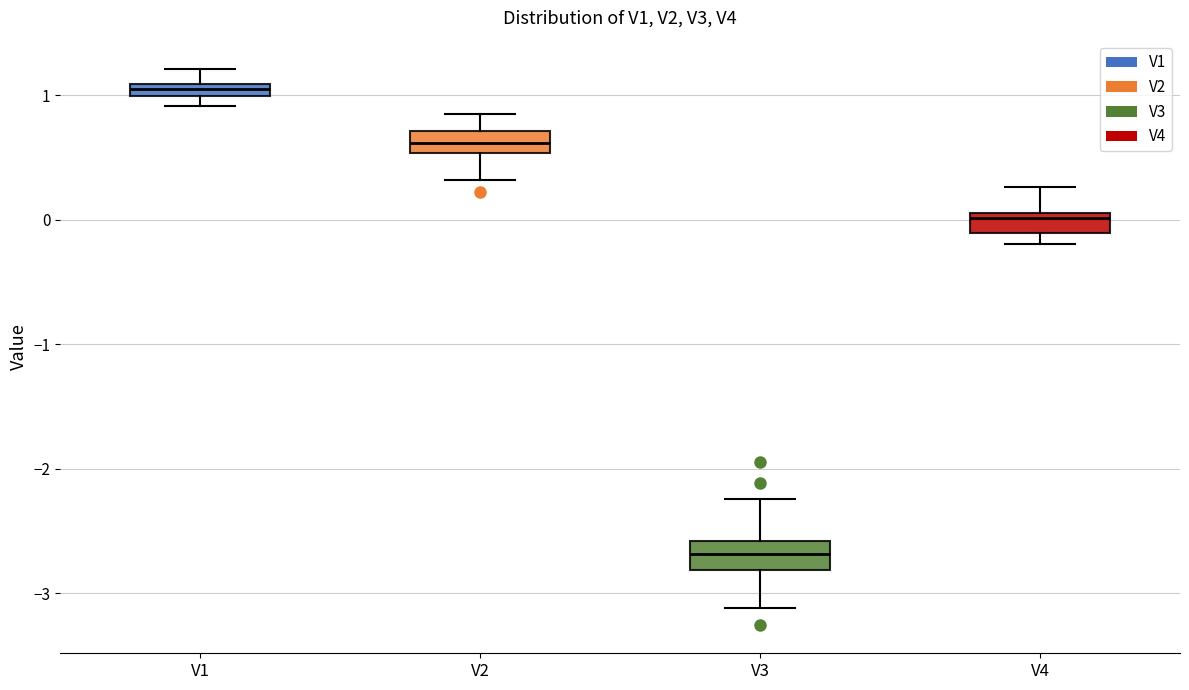

Which box's median line is the highest?

V1